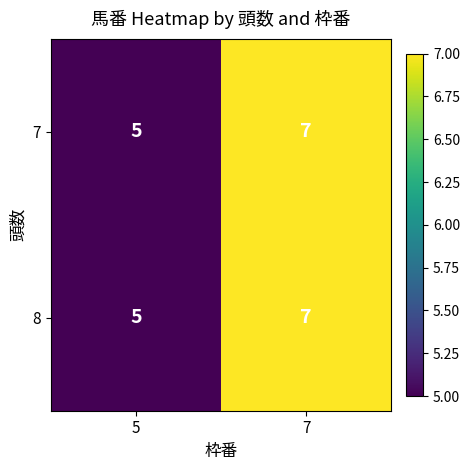

What is the total value across all series at 5?

10